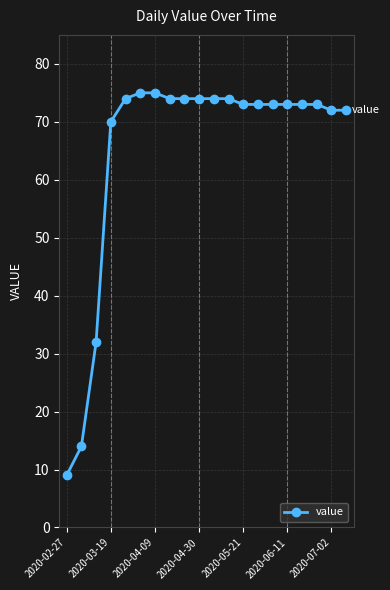

Reading left to right, list all the values displayed in this chart.

9	14	32	70	74	75	75	74	74	74	74	74	73	73	73	73	73	73	72	72